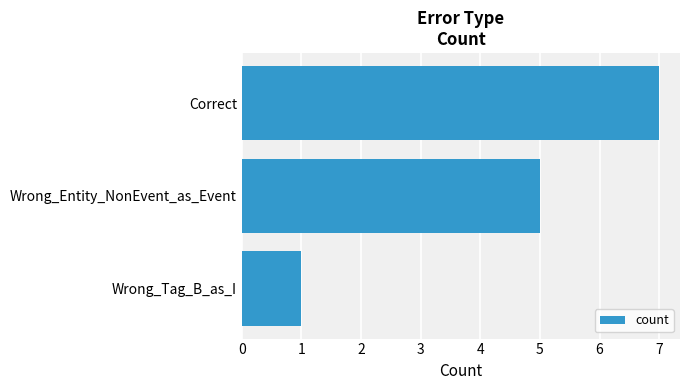

Reading bottom to top, transcribe all the data shown in this chart.

Wrong_Tag_B_as_I=1	Wrong_Entity_NonEvent_as_Event=5	Correct=7